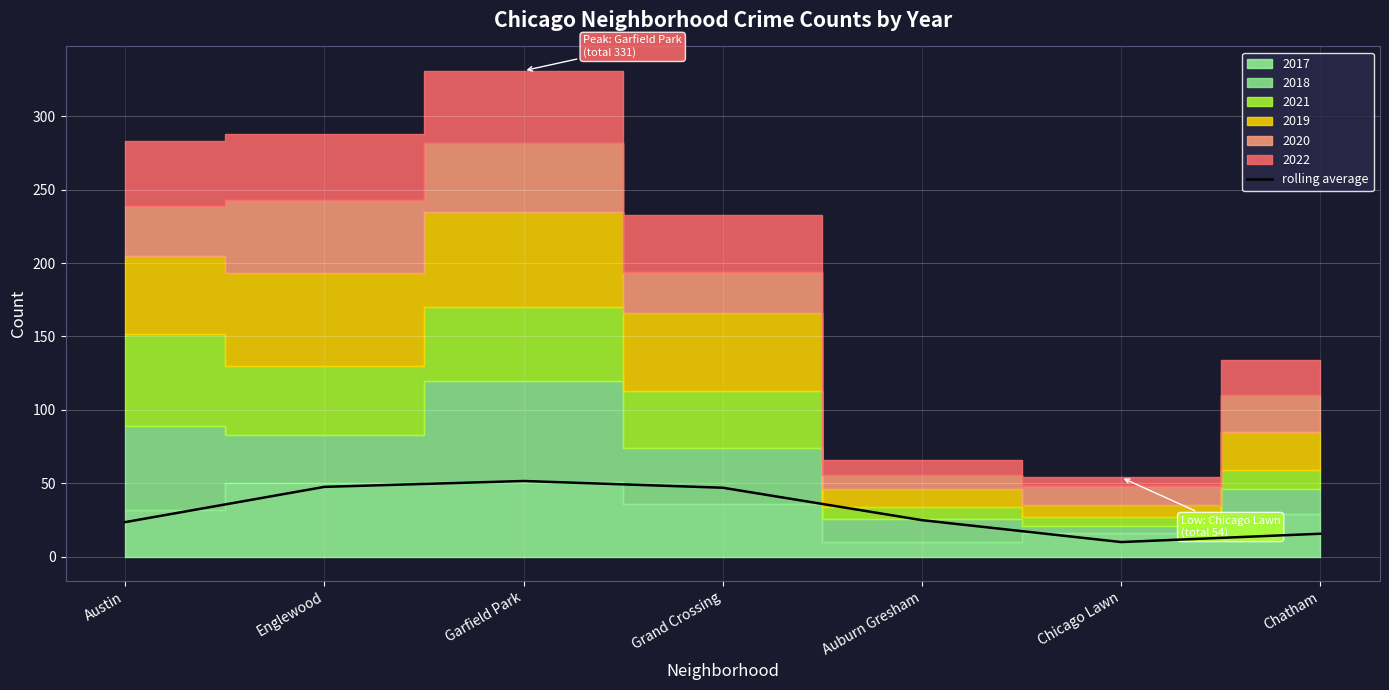

Rank the categories by value from highest to lowest.

Garfield Park, Englewood, Grand Crossing, Auburn Gresham, Austin, Chatham, Chicago Lawn